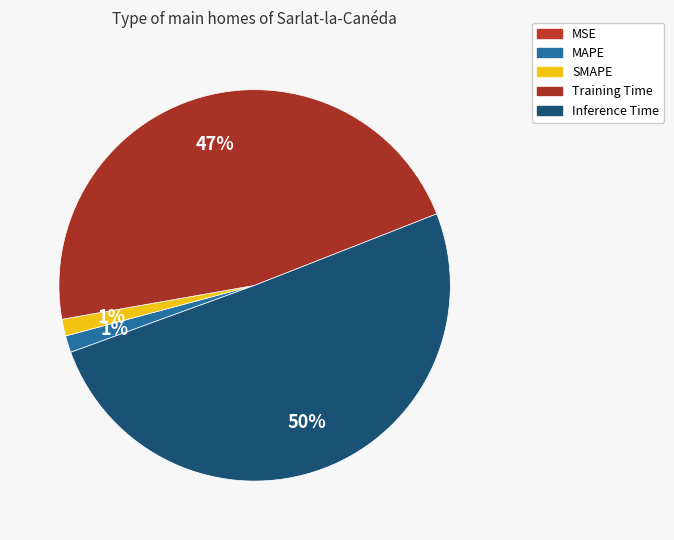

What percentage is the Inference Time slice, to the nearest percent?

50%